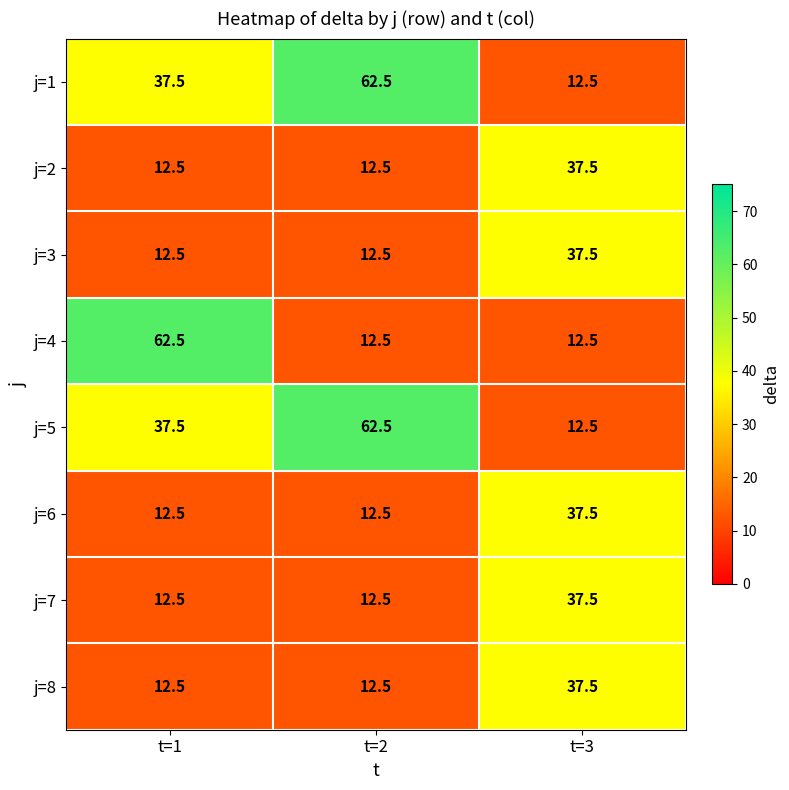

What is the highest value of the j=4 series?

62.5